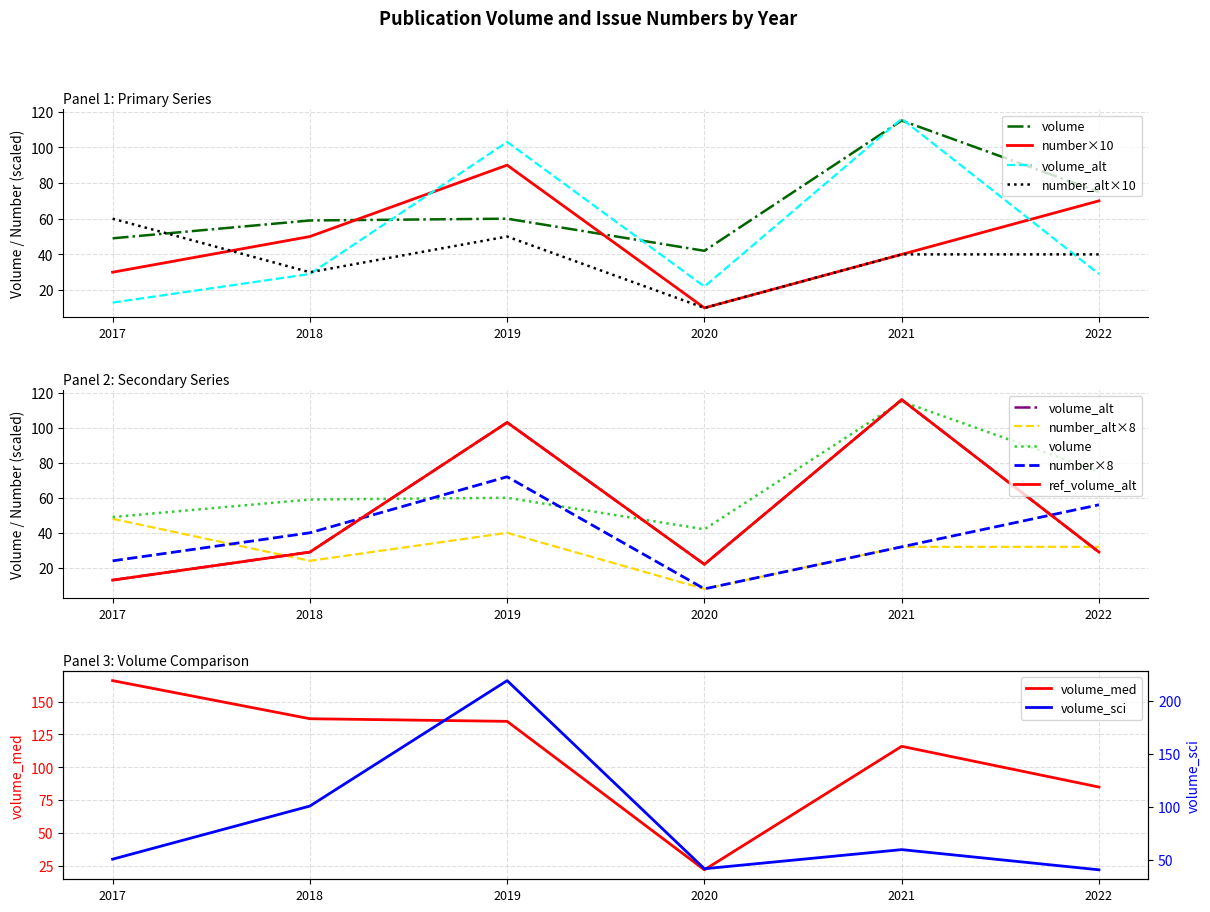

Read the volume value at 2021.

115